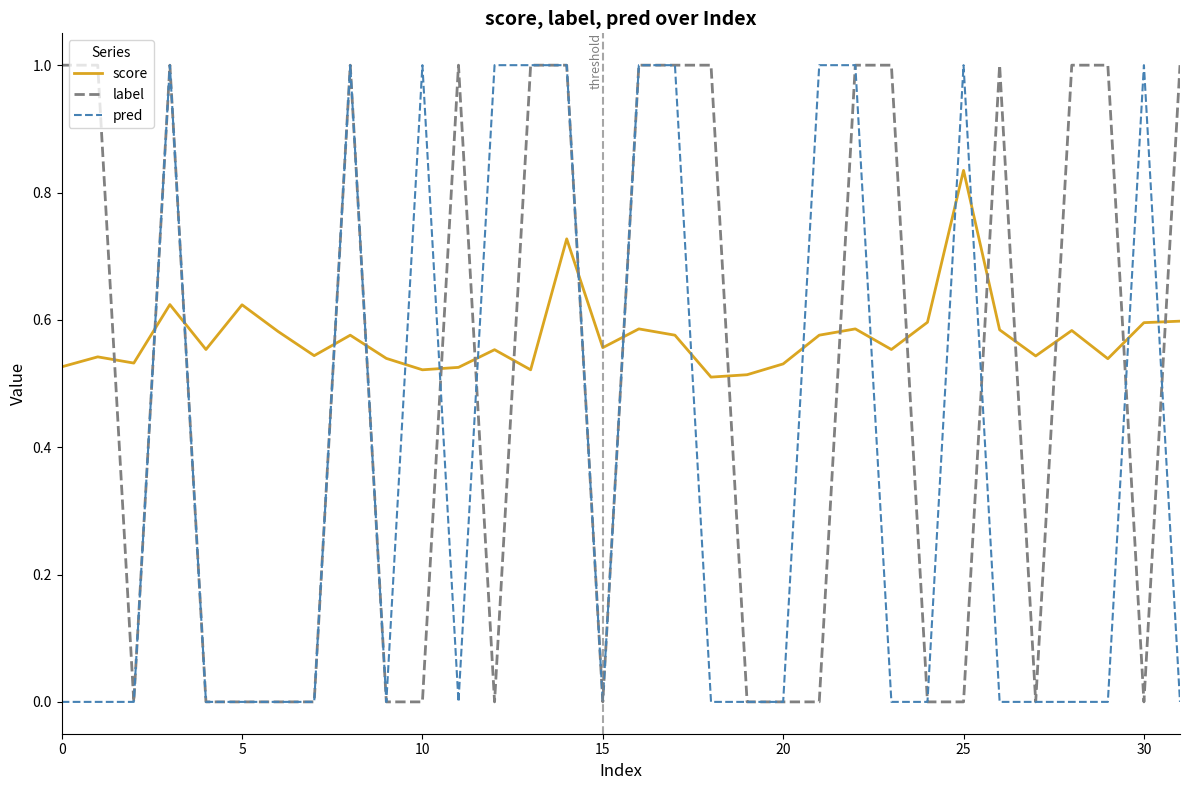

True or false: score has more than 2 interior local peaks.

True